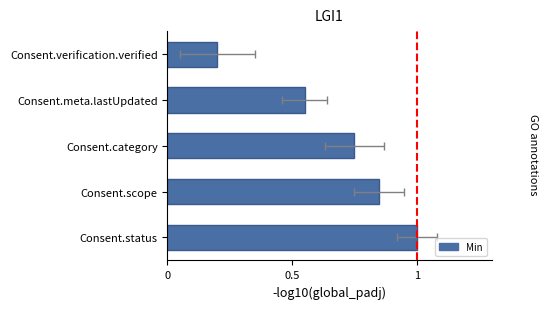

Does the chart contain any negative values?

No